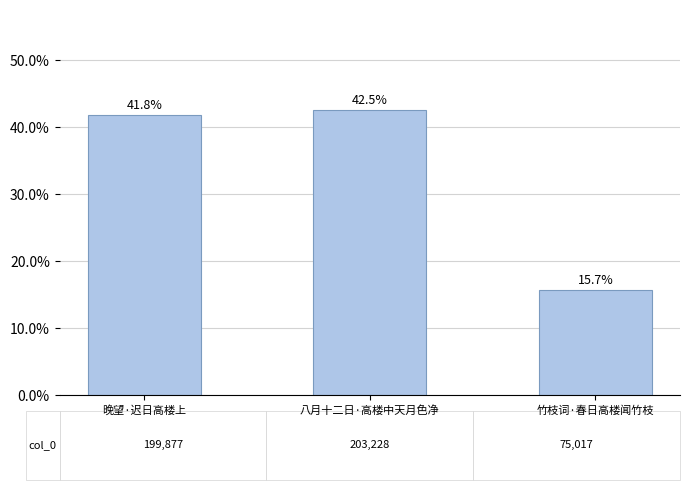

Reading right to left, transcribe all the data shown in this chart.

竹枝词·春日高楼闻竹枝=15.7	八月十二日·高楼中天月色净=42.5	晚望·迟日高楼上=41.8